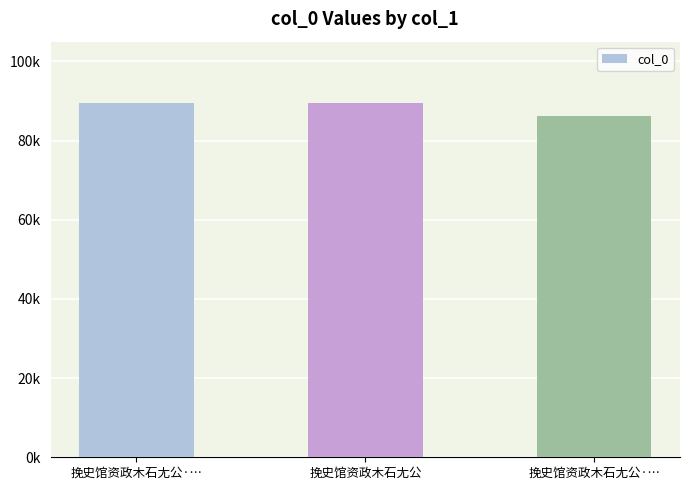

Are the bars grouped side by side (vs. stacked)?

No